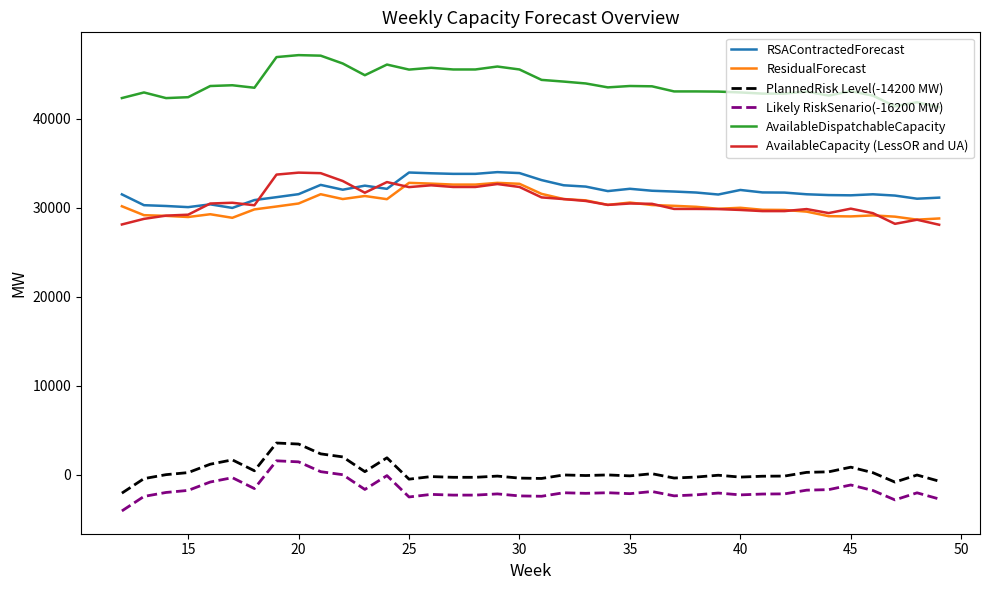

What is the highest value of the AvailableCapacity (LessOR and UA) series?

33956